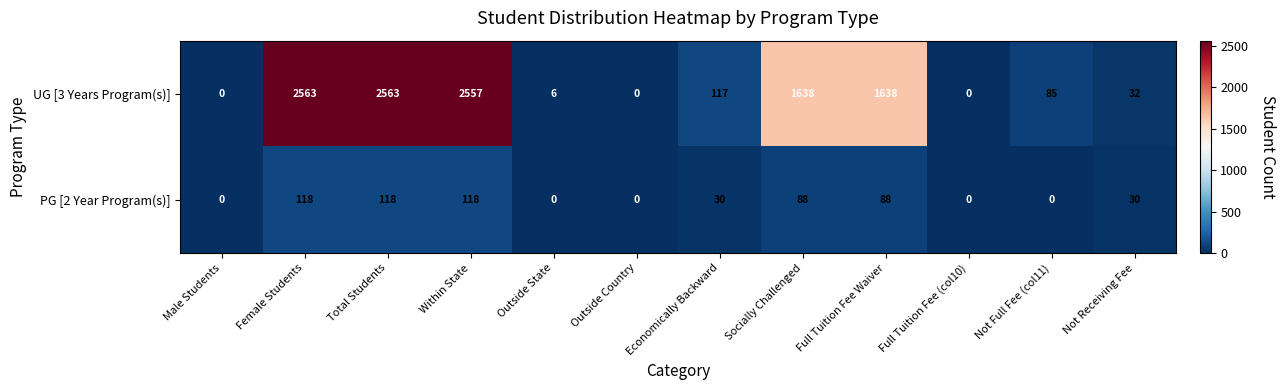

List the series in order of their overall mean, highest first.

UG [3 Years Program(s)], PG [2 Year Program(s)]